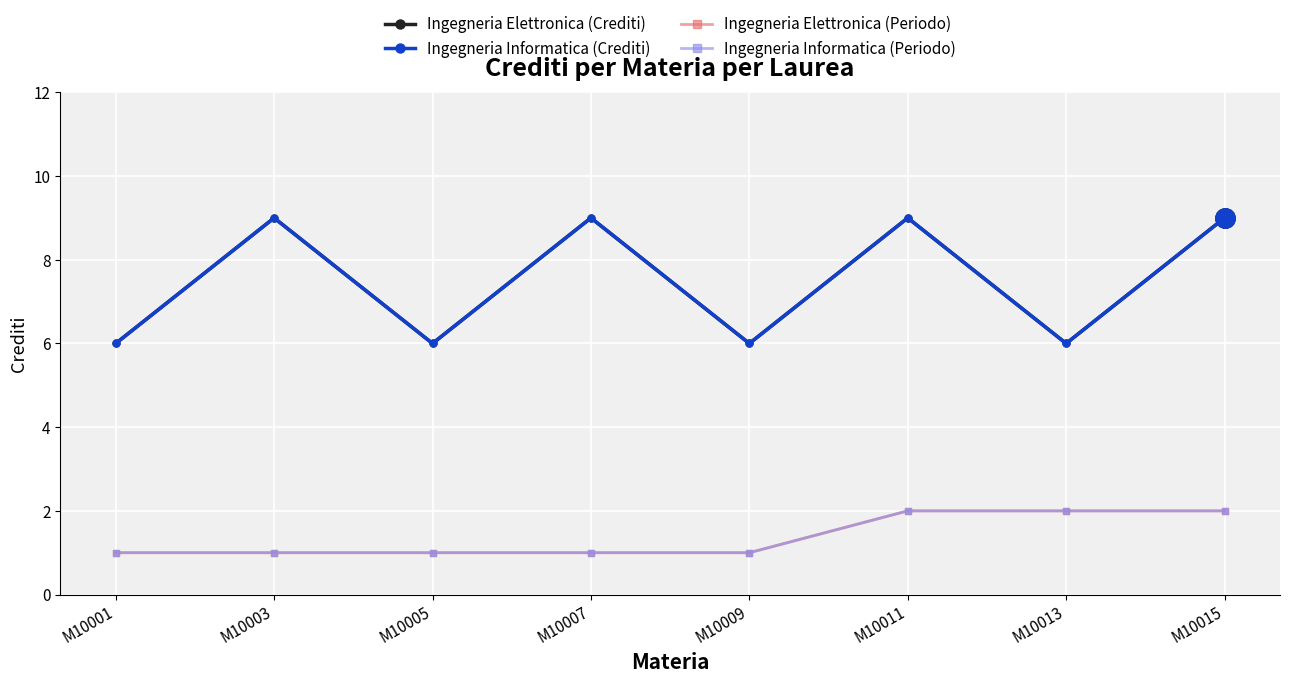

True or false: Ingegneria Elettronica (Crediti) and Ingegneria Elettronica (Periodo) cross at least once.

False